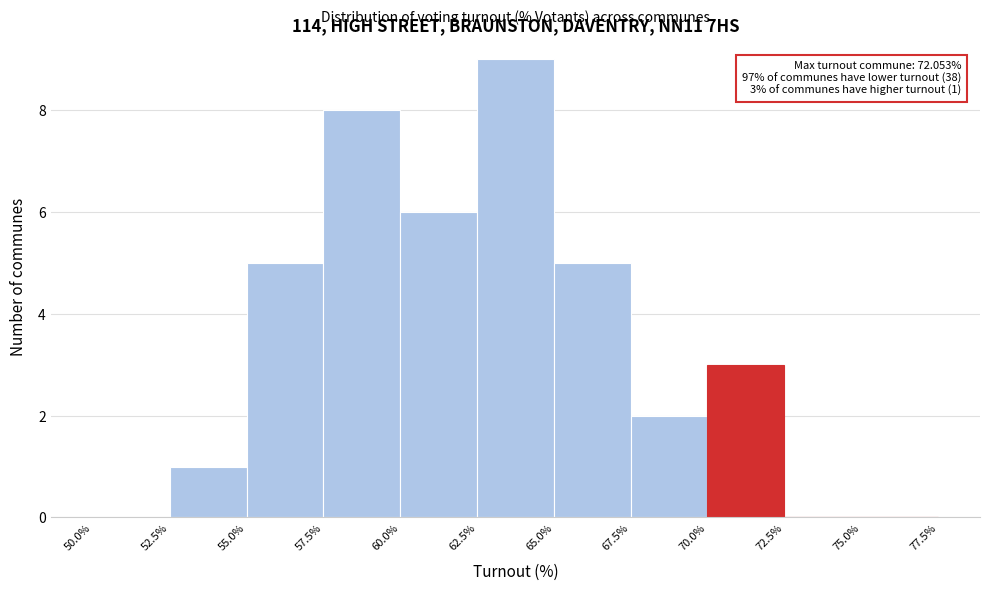

Over which range of the x-axis is the bar tallest?

62.5% to 65.0%